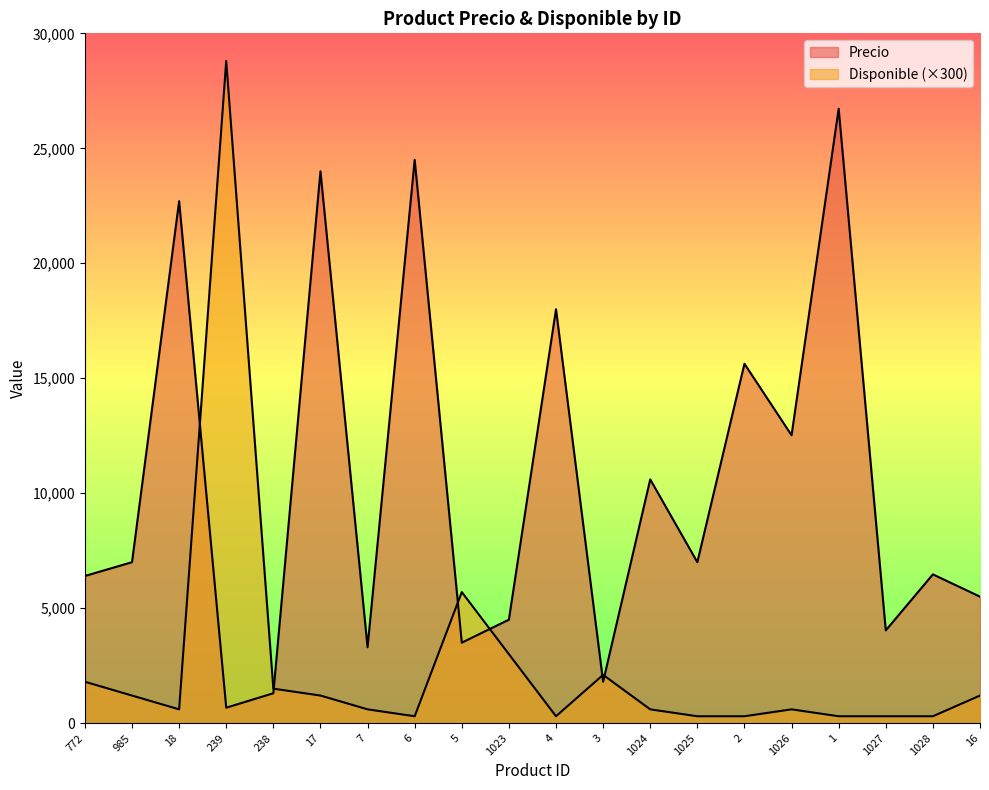

What is the average value of the Disponible series?

2550